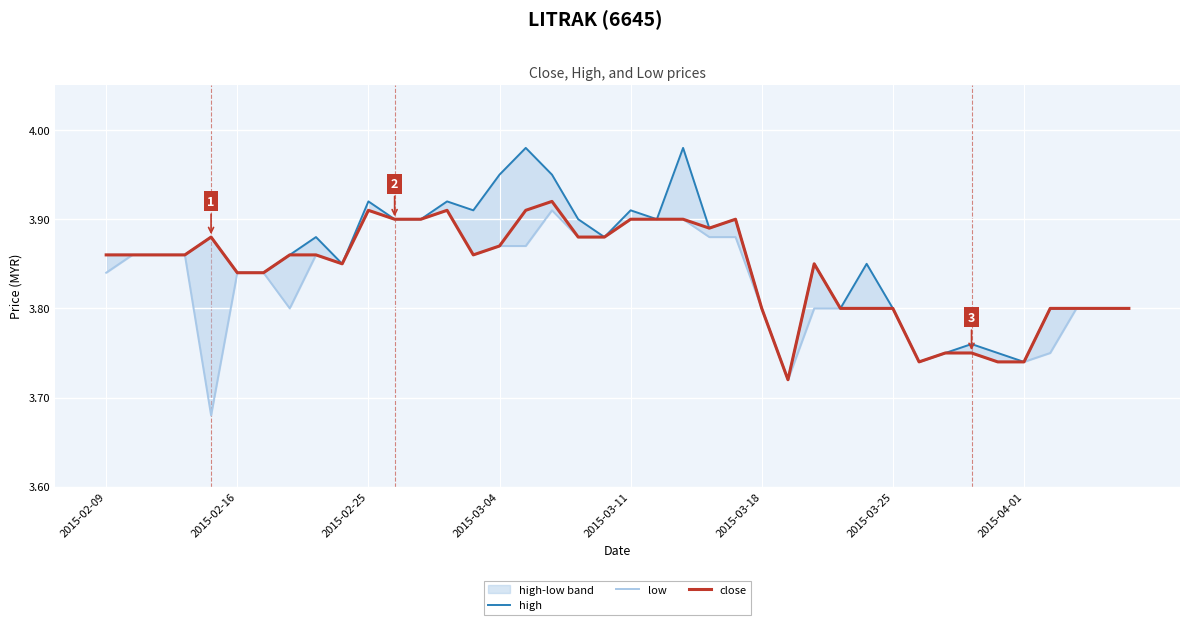

Is it true that close equals 2.1 at 2015-02-25?

False